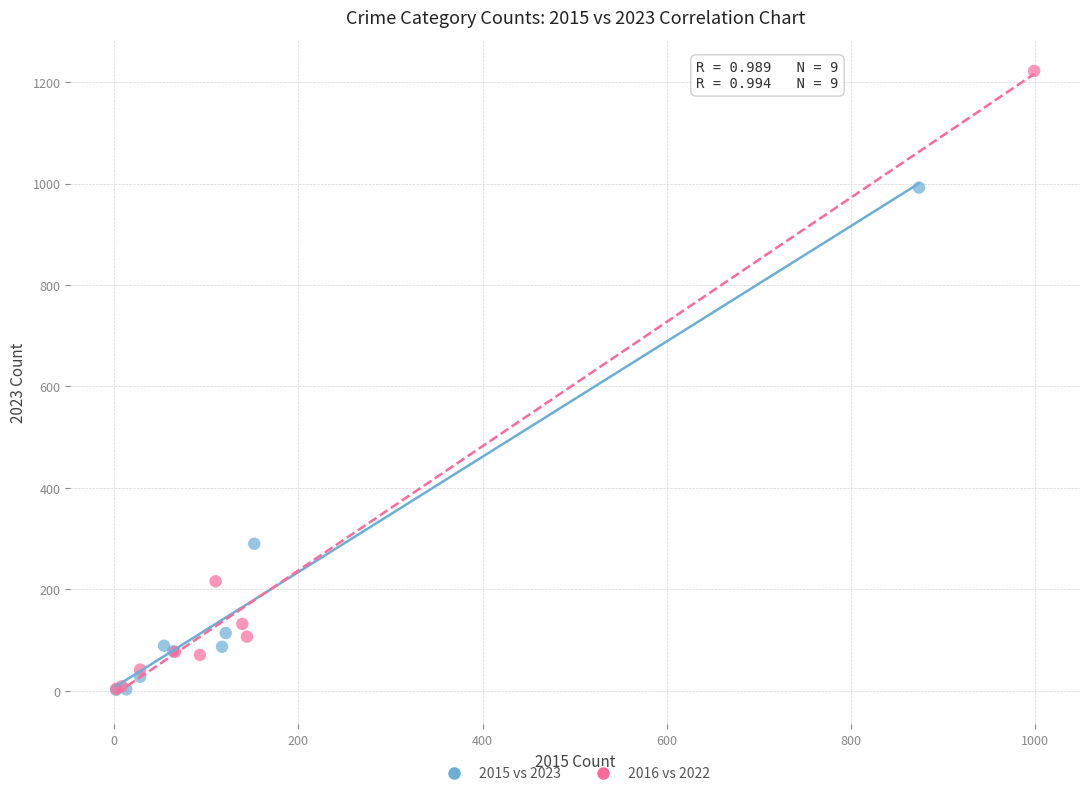

Which series contains the highest Y value?

2016 vs 2022